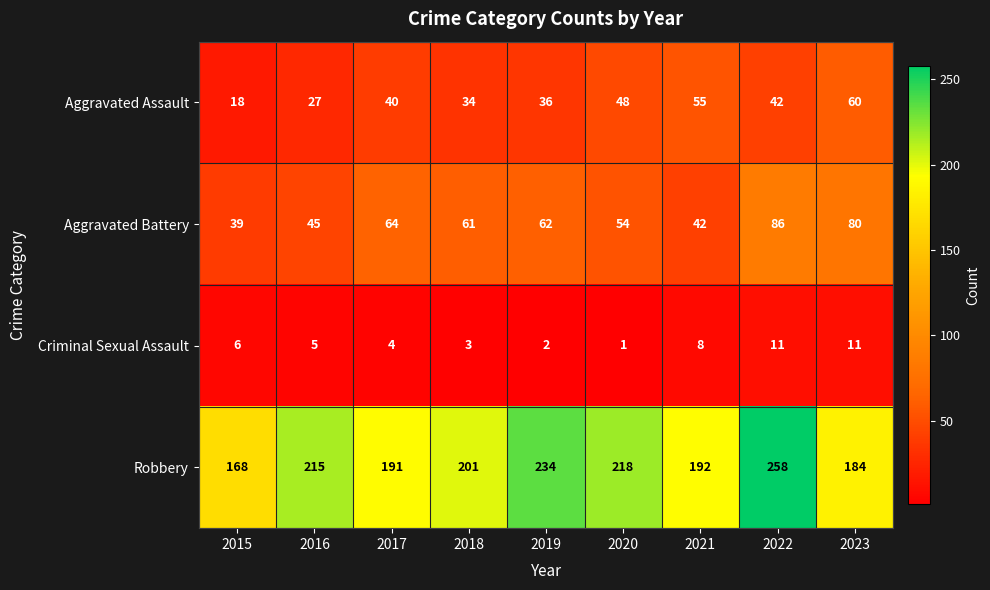

How many categories are shown in the chart?

9